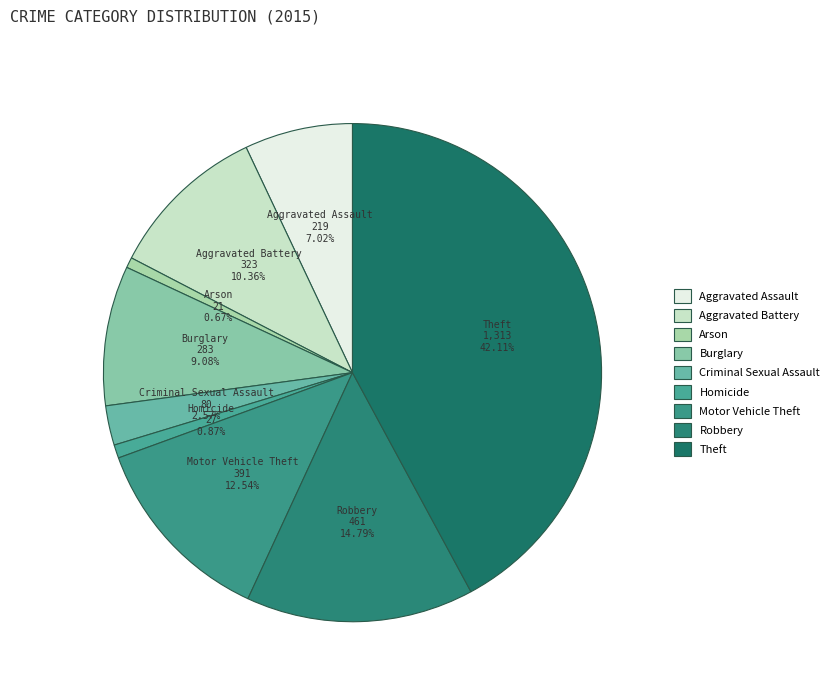

What percentage do Arson and Robbery together represent?

15.5%